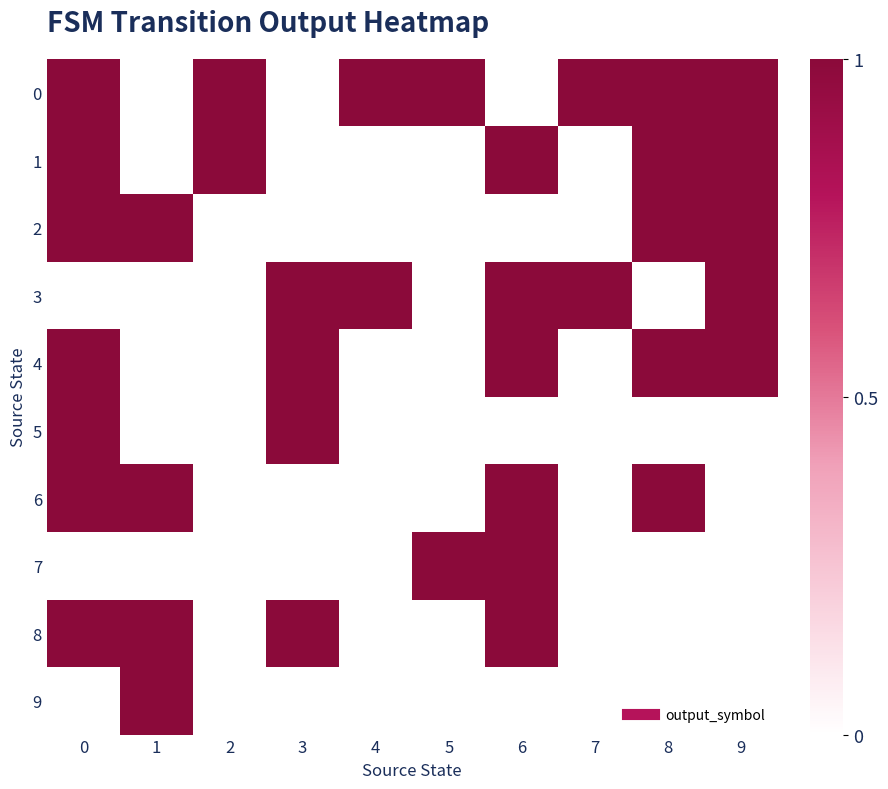

Reading left to right, what are all the values shown in this chart?

0: 0=1	1=0	2=1	3=0	4=1	5=1	6=0	7=1	8=1	9=1
1: 0=1	1=0	2=1	3=0	4=0	5=0	6=1	7=0	8=1	9=1
2: 0=1	1=1	2=0	3=0	4=0	5=0	6=0	7=0	8=1	9=1
3: 0=0	1=0	2=0	3=1	4=1	5=0	6=1	7=1	8=0	9=1
4: 0=1	1=0	2=0	3=1	4=0	5=0	6=1	7=0	8=1	9=1
5: 0=1	1=0	2=0	3=1	4=0	5=0	6=0	7=0	8=0	9=0
6: 0=1	1=1	2=0	3=0	4=0	5=0	6=1	7=0	8=1	9=0
7: 0=0	1=0	2=0	3=0	4=0	5=1	6=1	7=0	8=0	9=0
8: 0=1	1=1	2=0	3=1	4=0	5=0	6=1	7=0	8=0	9=0
9: 0=0	1=1	2=0	3=0	4=0	5=0	6=0	7=0	8=0	9=0